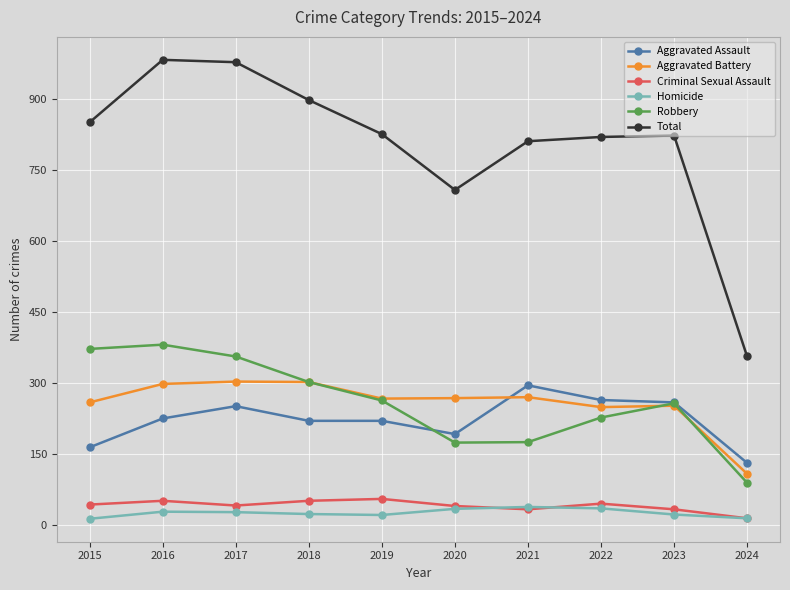

Is it true that Robbery equals 356 at 2017?

True